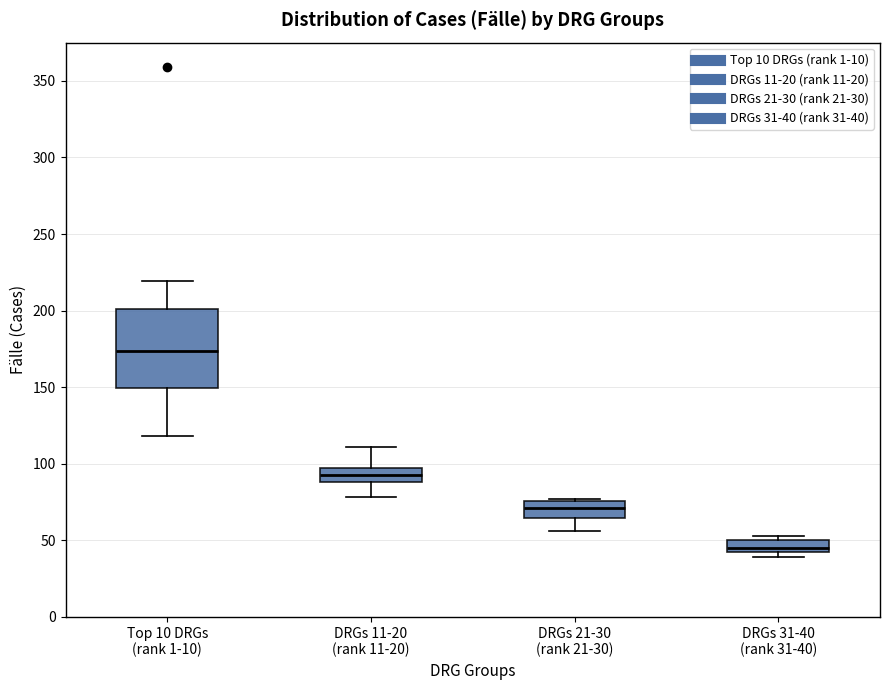

Which box has the lowest median line?

DRGs 31-40 (rank 31-40)